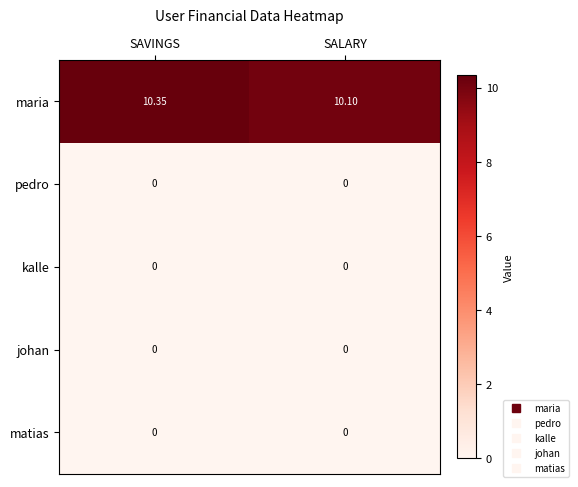

At which category is the sum across all series the highest?

SAVINGS